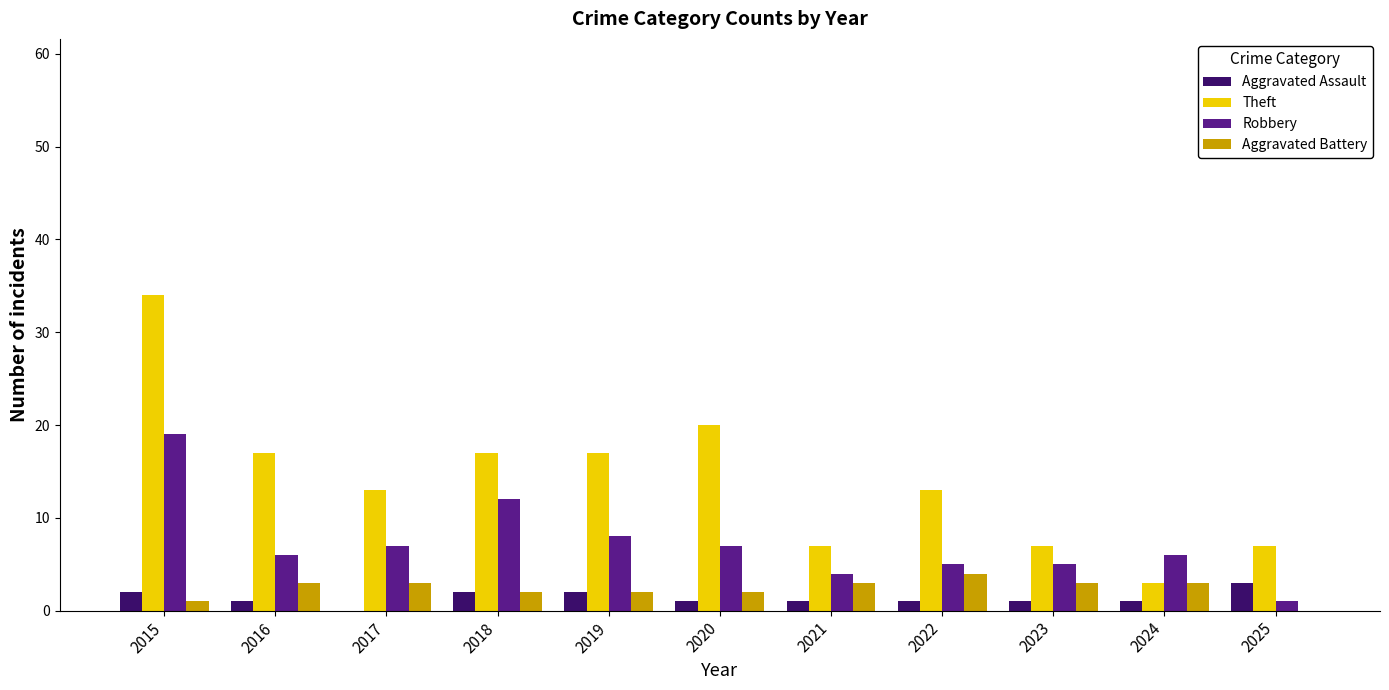

What is the sum of all Aggravated Battery values?

26